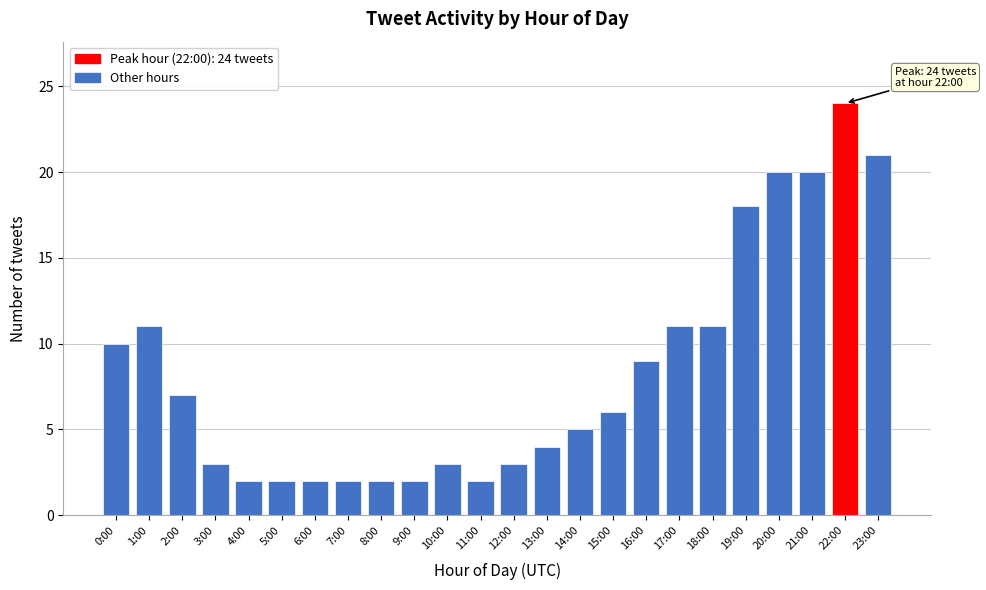

Reading left to right, extract all data points from this chart.

10	11	7	3	2	2	2	2	2	2	3	2	3	4	5	6	9	11	11	18	20	20	24	21